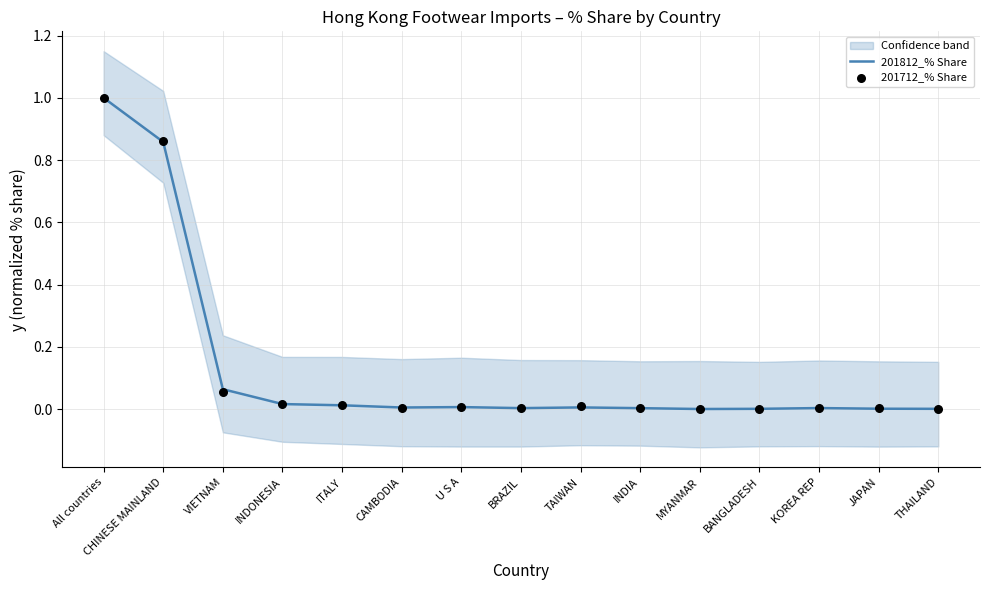

True or false: 201812_% Share has a value of 0.0 at TAIWAN.

True